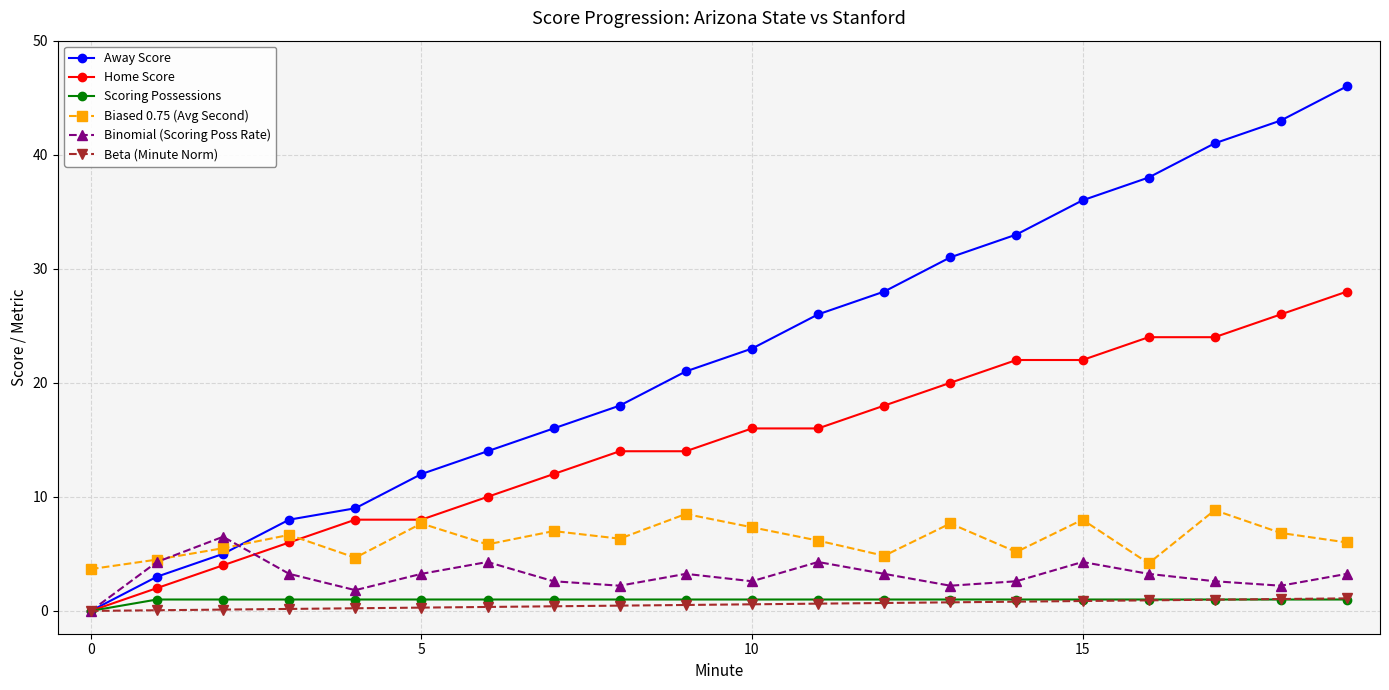

What is the value of the Beta (Minute Norm) point at the 9th from the left?

0.5